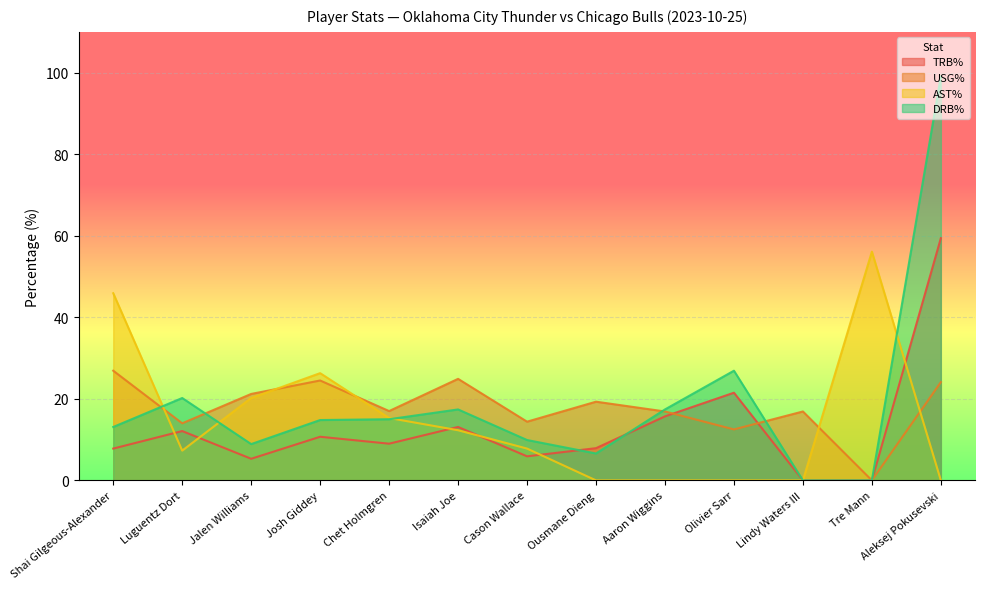

What is the label of the 8th point from the right?

Isaiah Joe